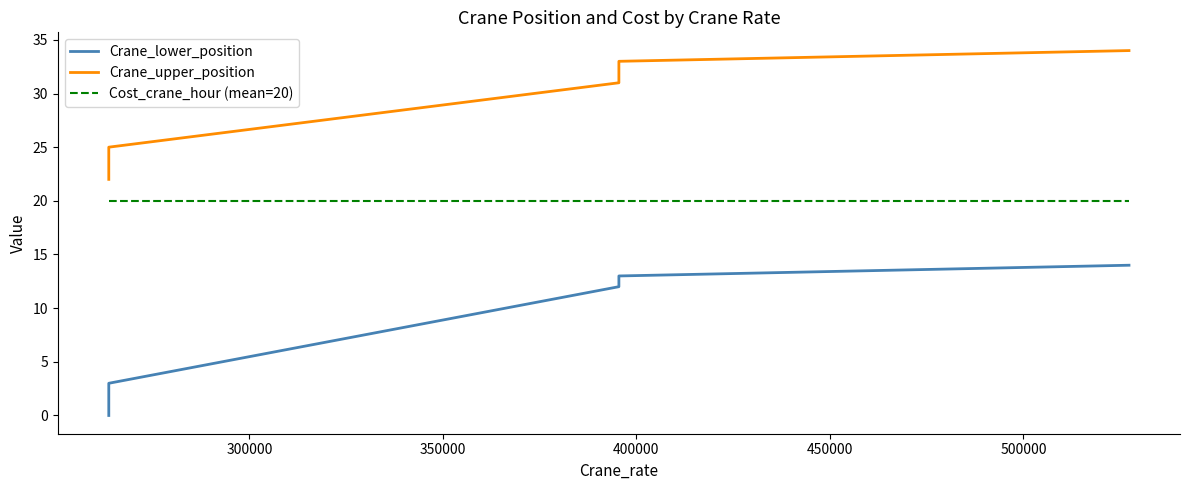

Rank the series at 500000 from lowest to highest value.

Crane_lower_position, Cost_crane_hour (mean=20), Crane_upper_position